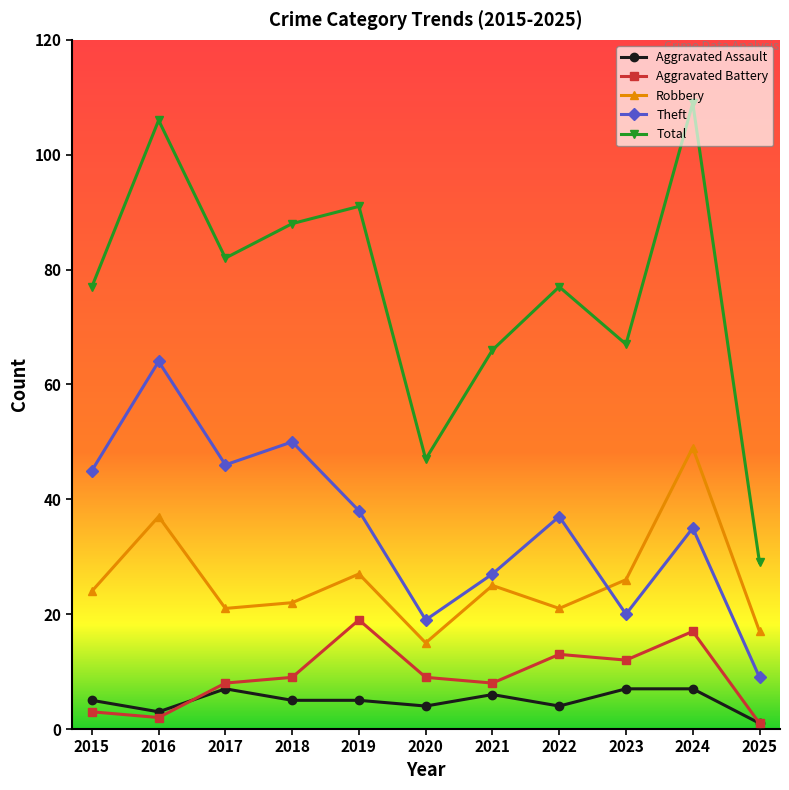

Between 2016 and 2025, which series saw the biggest shift?

Total